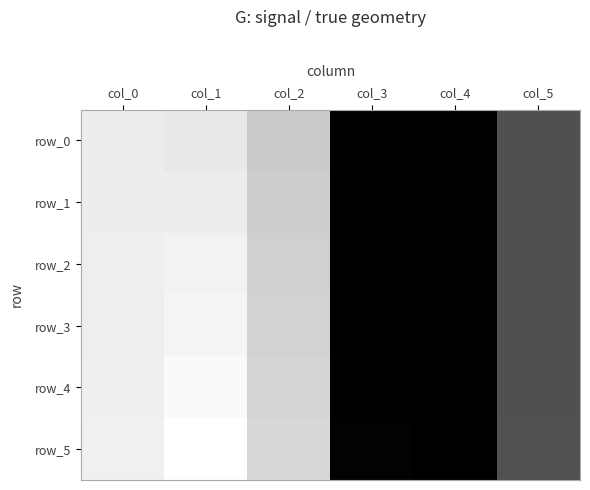

Count the number of categories in the chart.

6